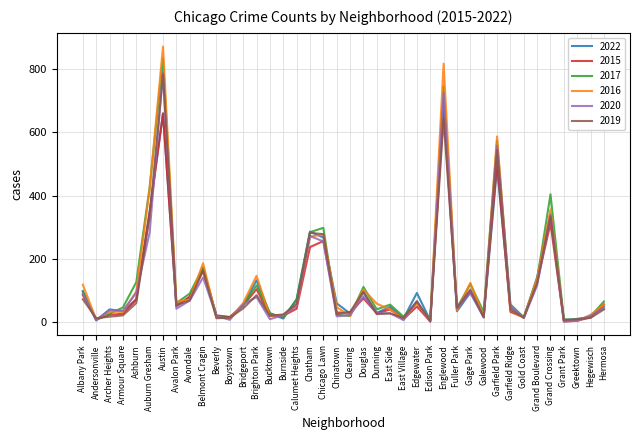

Is the value of 2017 at Greektown greater than the value of 2019 at Douglas?

No